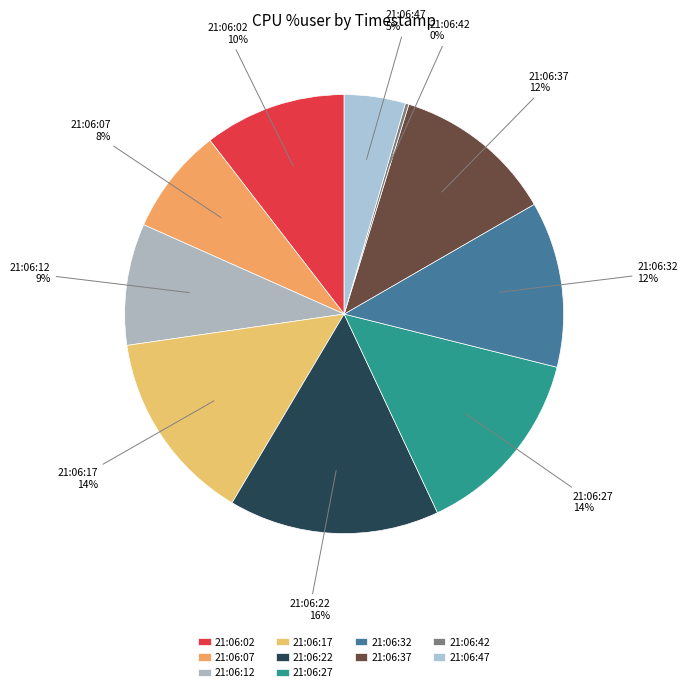

What is the ratio of the value at 21:06:22 to the value at 21:06:27?

1.1